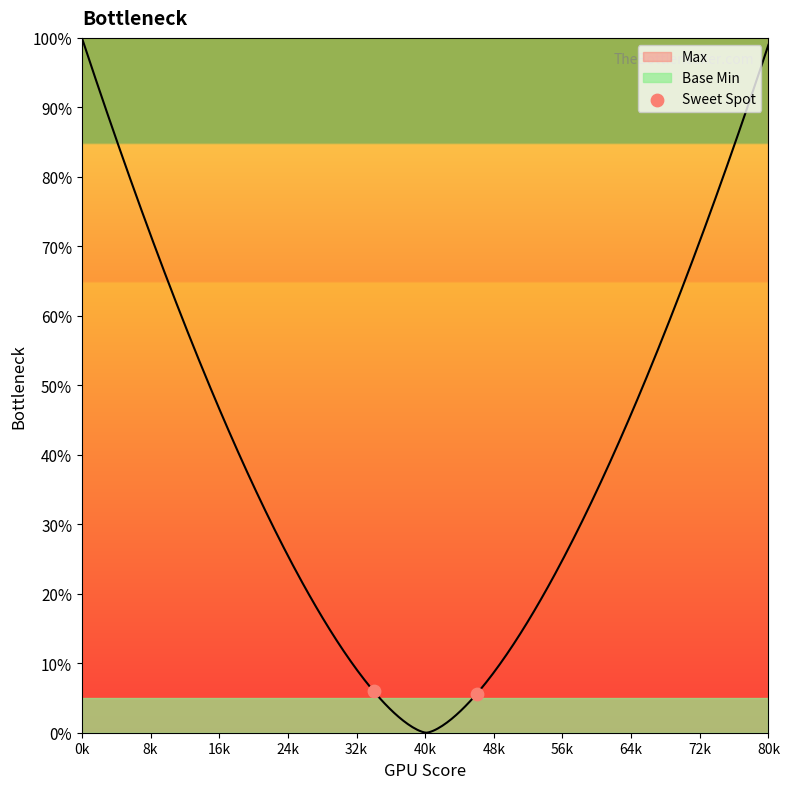

Between 8k and 0k, which is larger?

0k